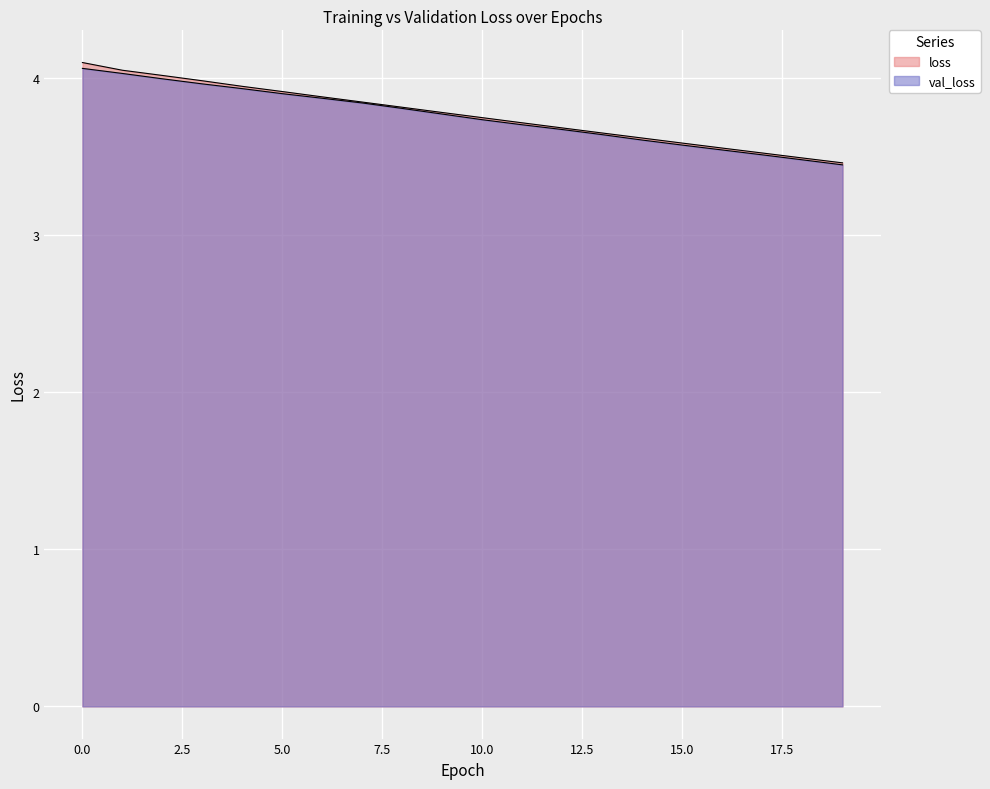

What is the highest value of the val_loss series?

4.1